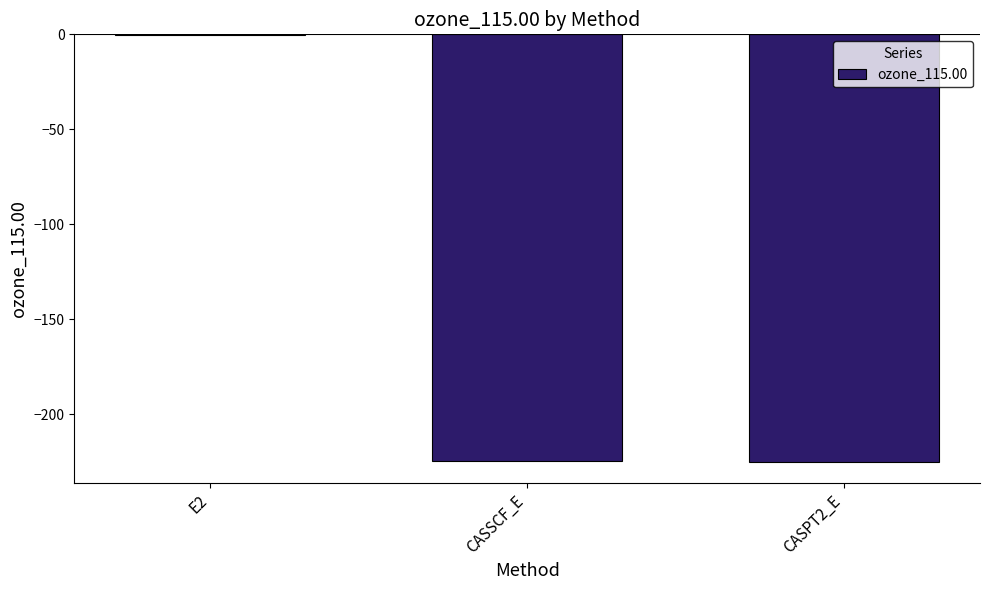

What is the sum of all values?

-450.2